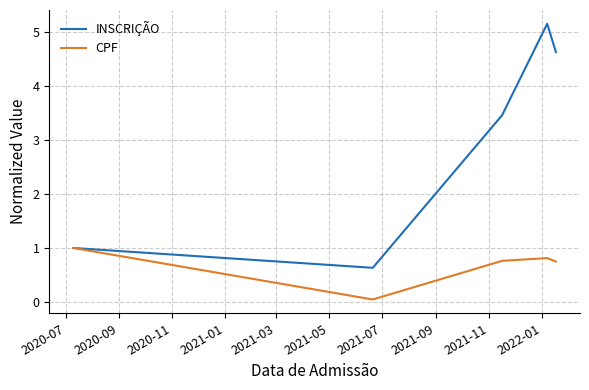

Which series has the largest total across all categories?

INSCRIÇÃO